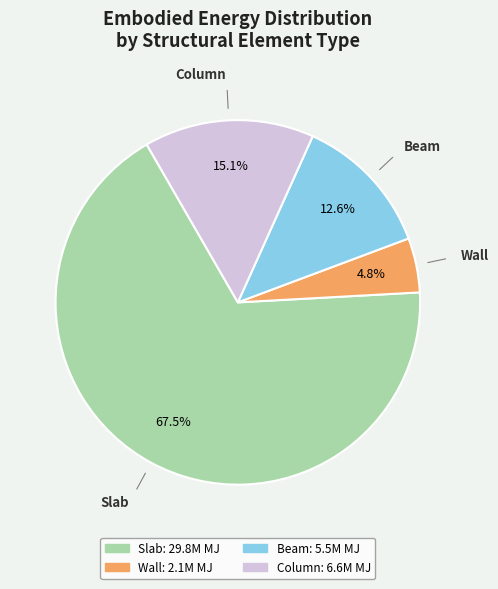

What is the majority slice?

Slab